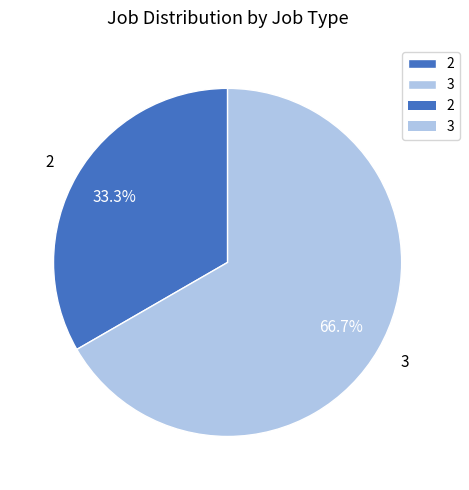

Rank the categories by value from lowest to highest.

2, 3